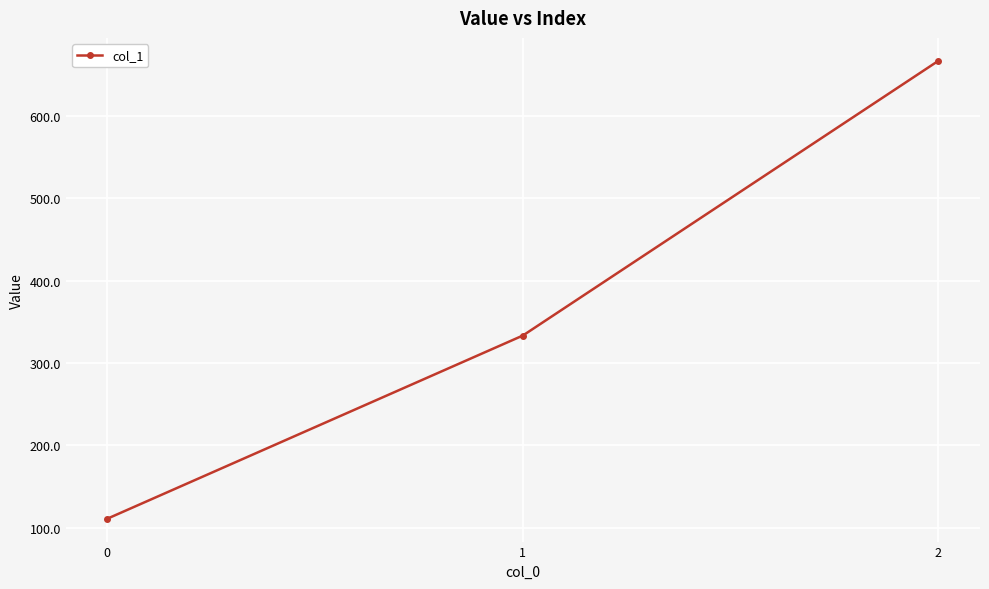

How many data points does each series have?

3